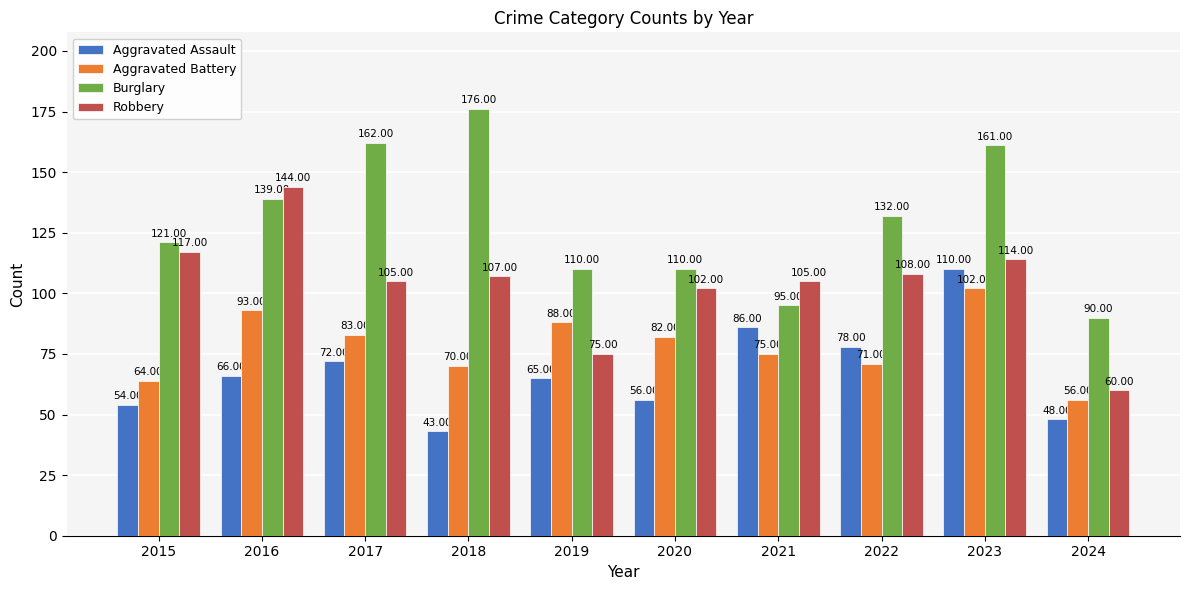

How many categories are shown in the chart?

10